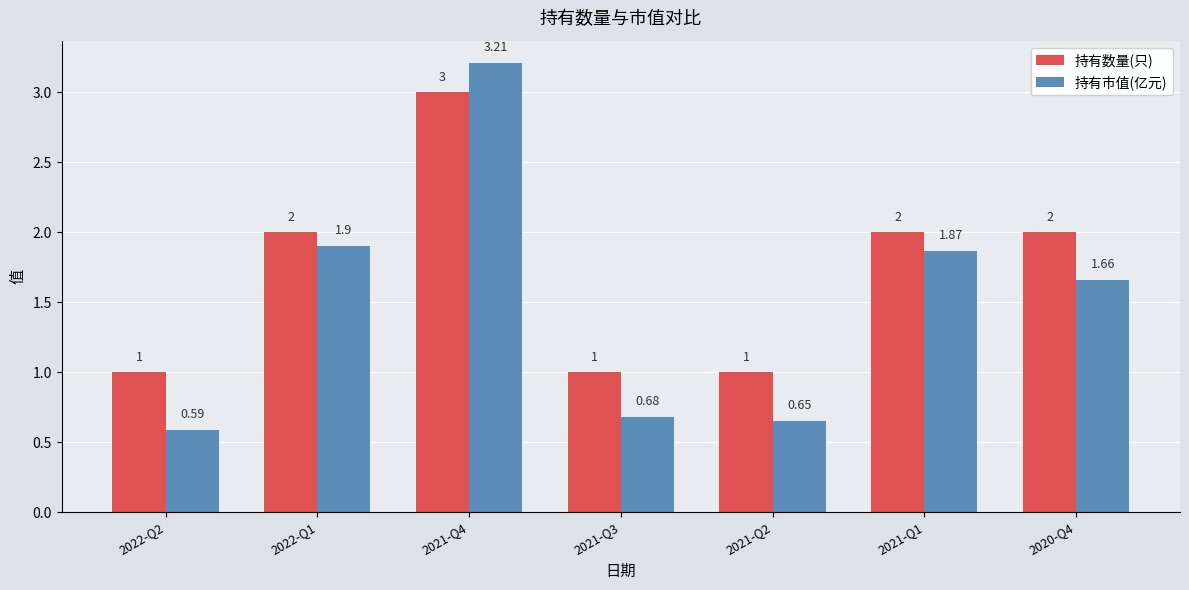

What is the sum of all 持有数量(只) values?

12.0